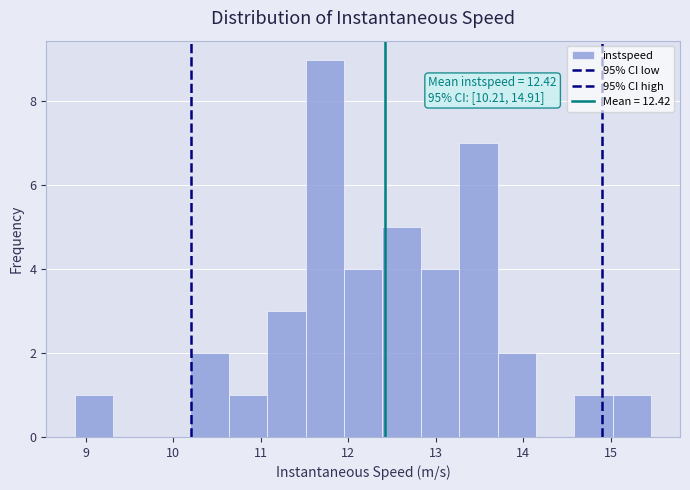

Over which range of the x-axis is the bar tallest?

11.5 to 12.0